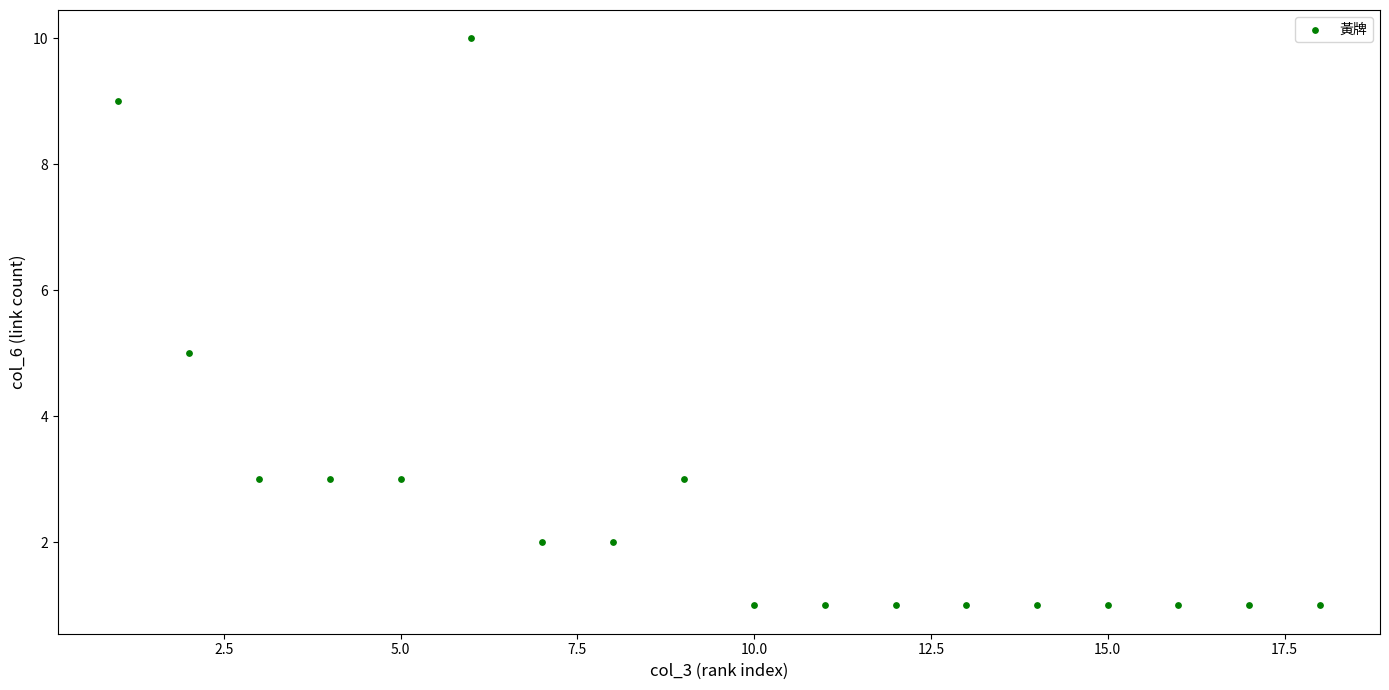

What is the range of Y values (max minus min)?

9